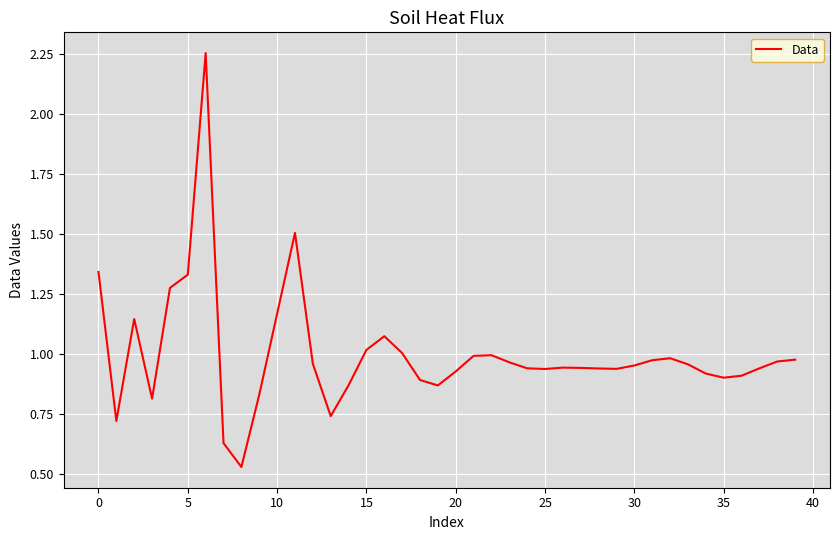

What is the difference between the maximum and minimum values?

1.7